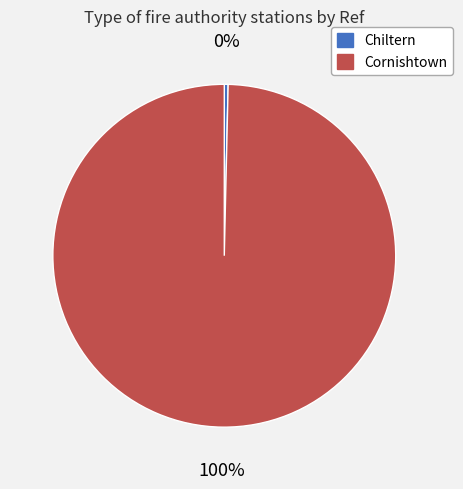

What is the largest slice in the pie chart?

Cornishtown